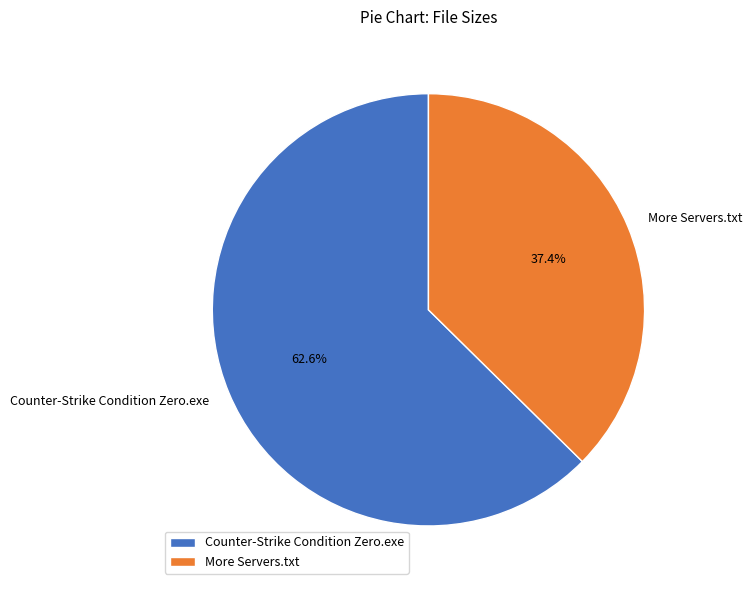

How much of the chart is everything except Counter-Strike Condition Zero.exe?

37.4%